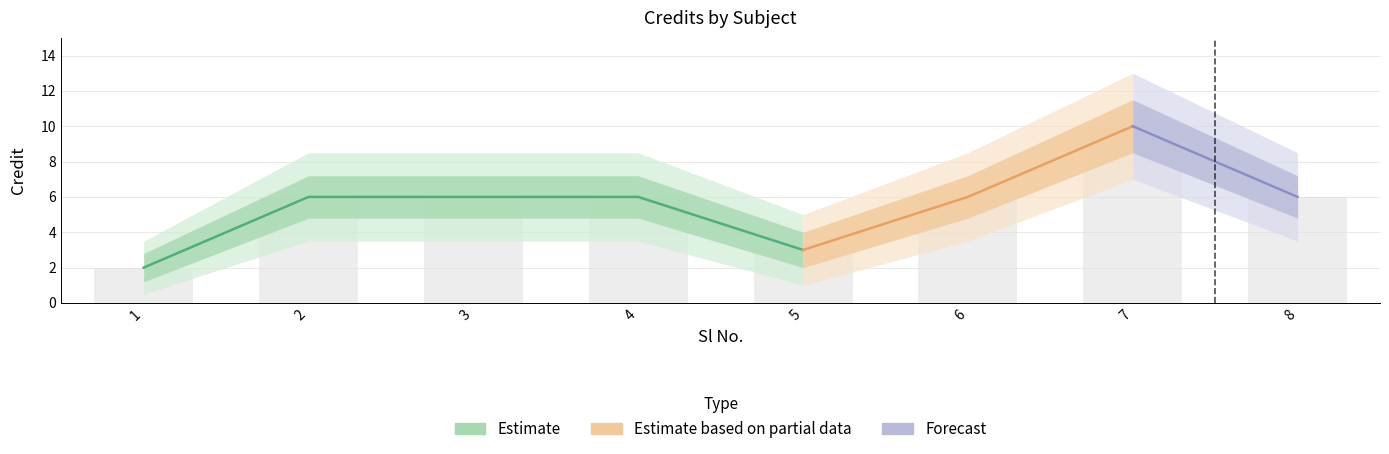

Which has a higher value, 3 or 5?

3